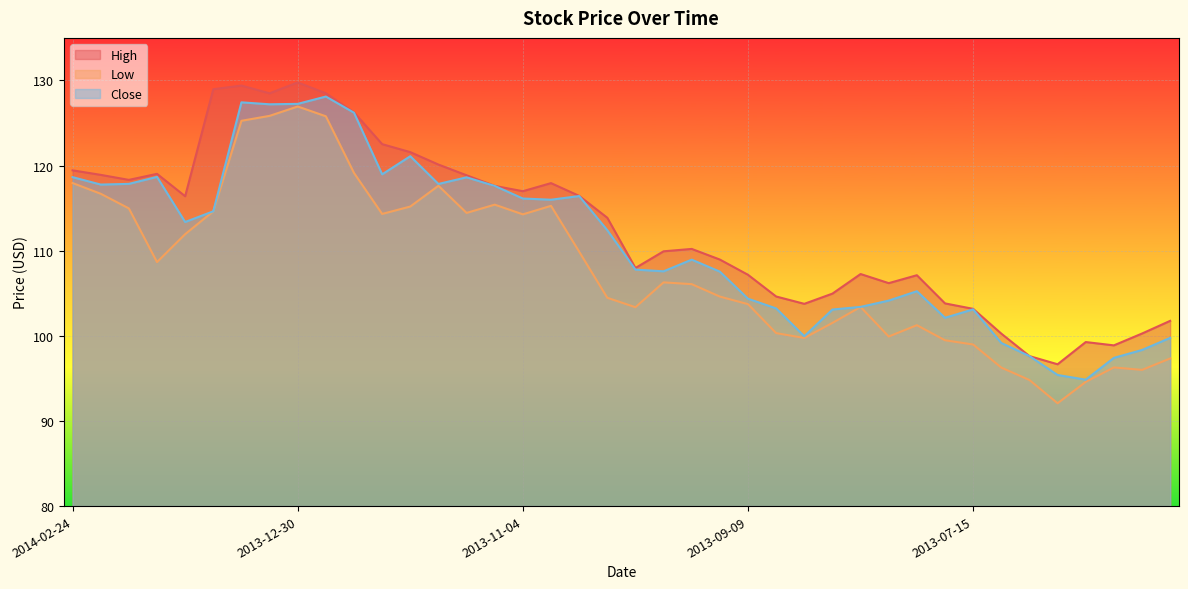

At which label is Low closest to 109?

2014-02-03